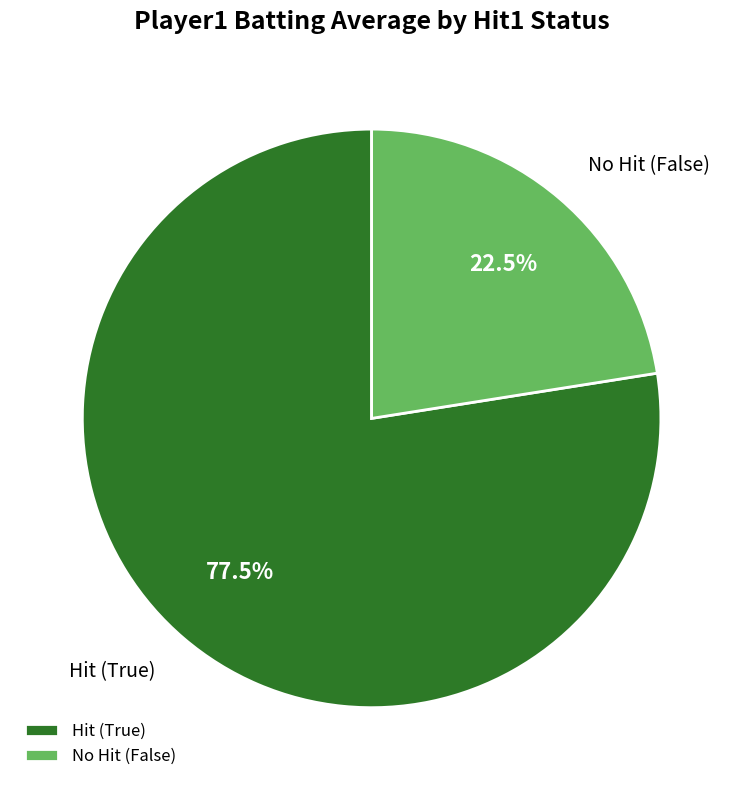

Combined, do Hit (True) and No Hit (False) account for over 50%?

Yes